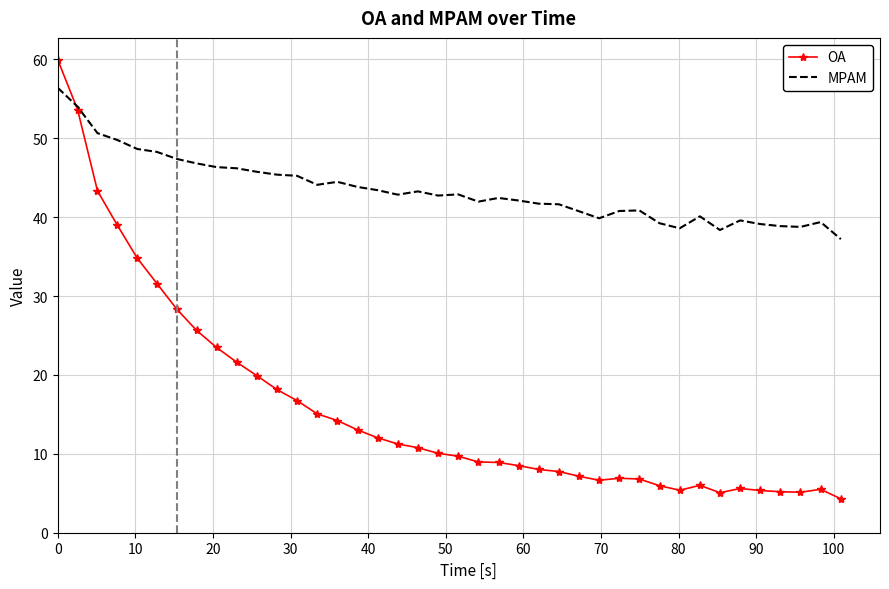

Rank the series by their average value, from lowest to highest.

OA, MPAM